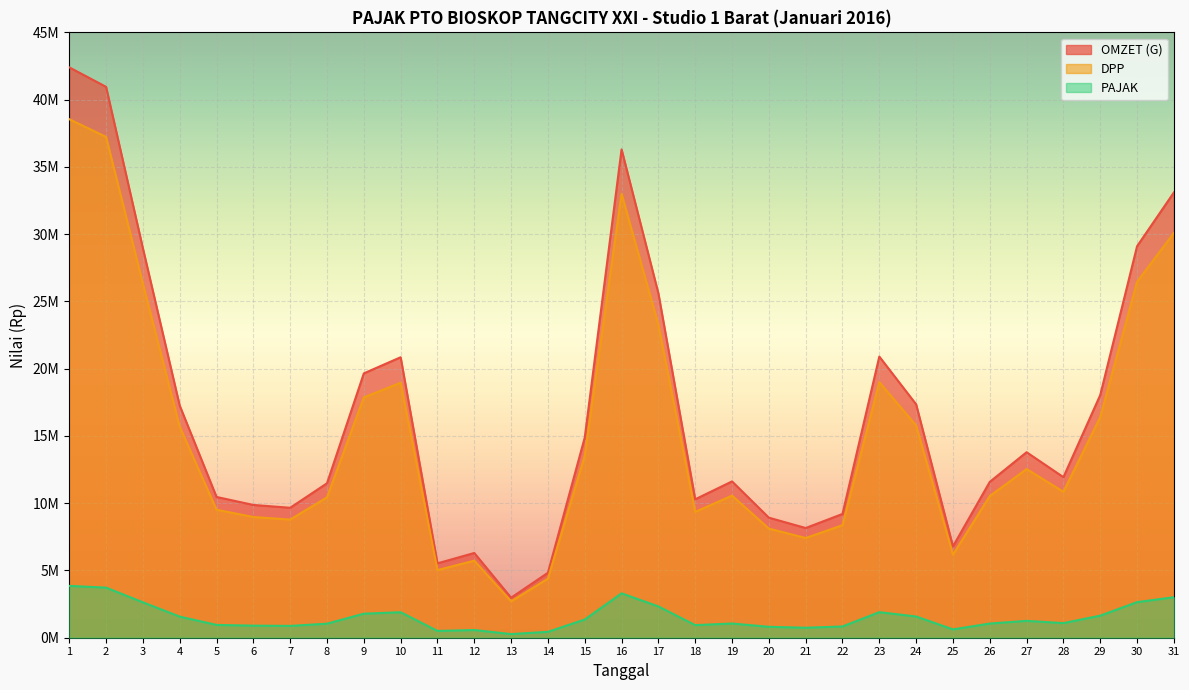

Which series has the largest range (max minus min)?

OMZET (G)